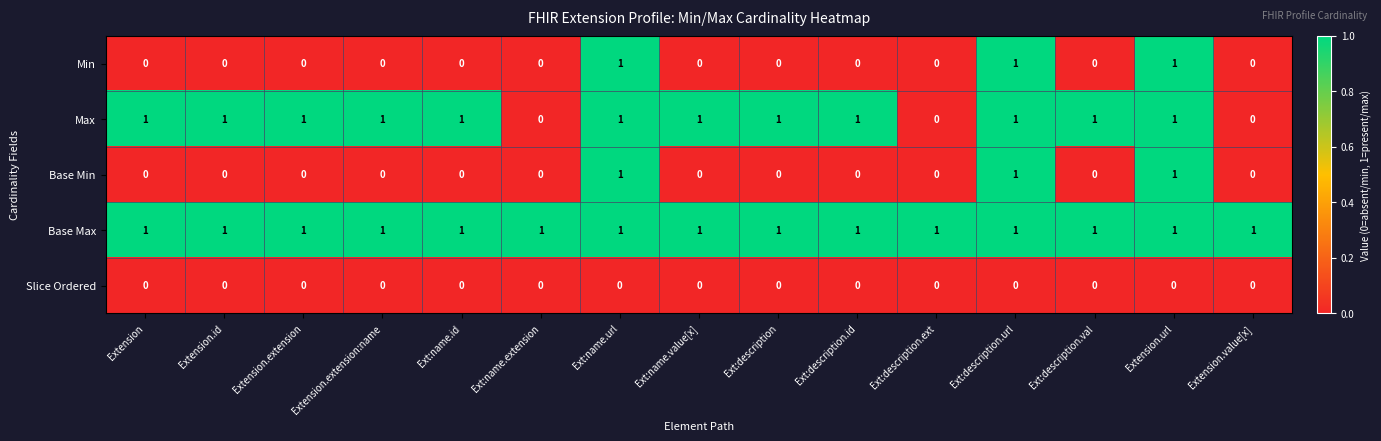

Which series changed the most between Ext:description and Ext:description.ext?

Max